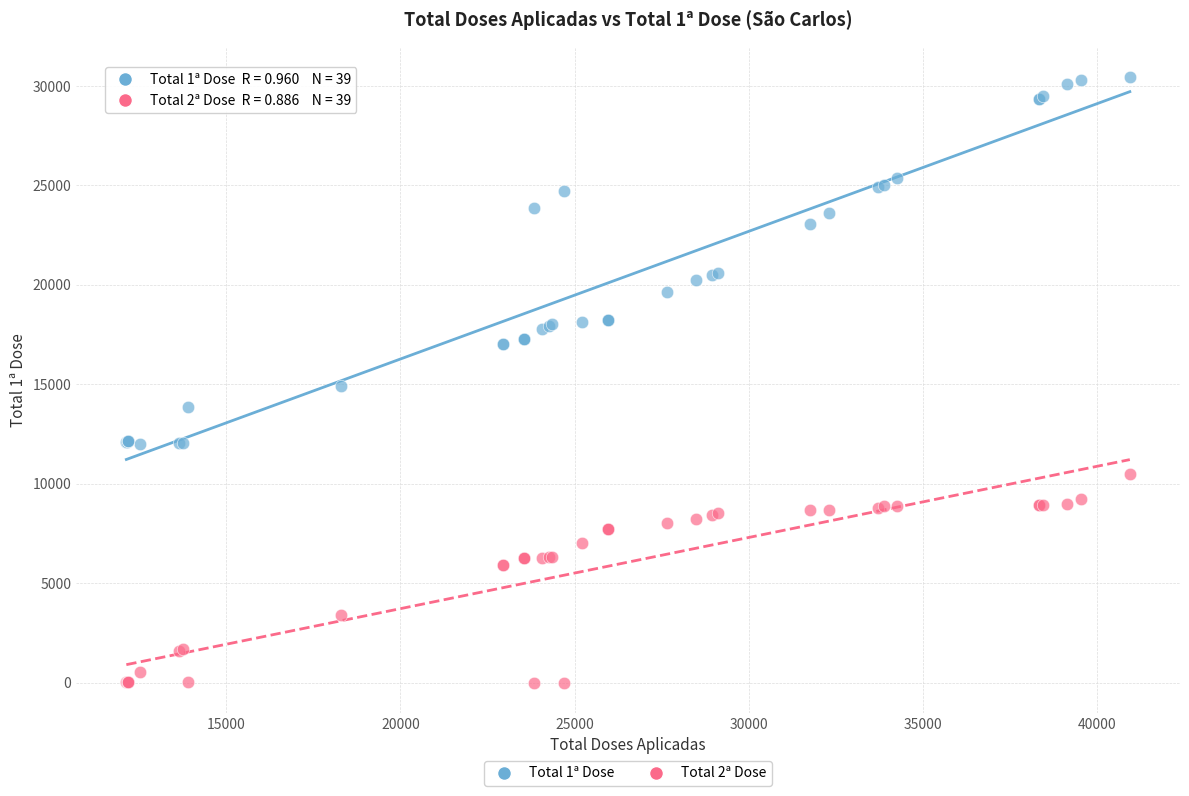

Which series reaches the minimum Y coordinate?

Total 2ª Dose